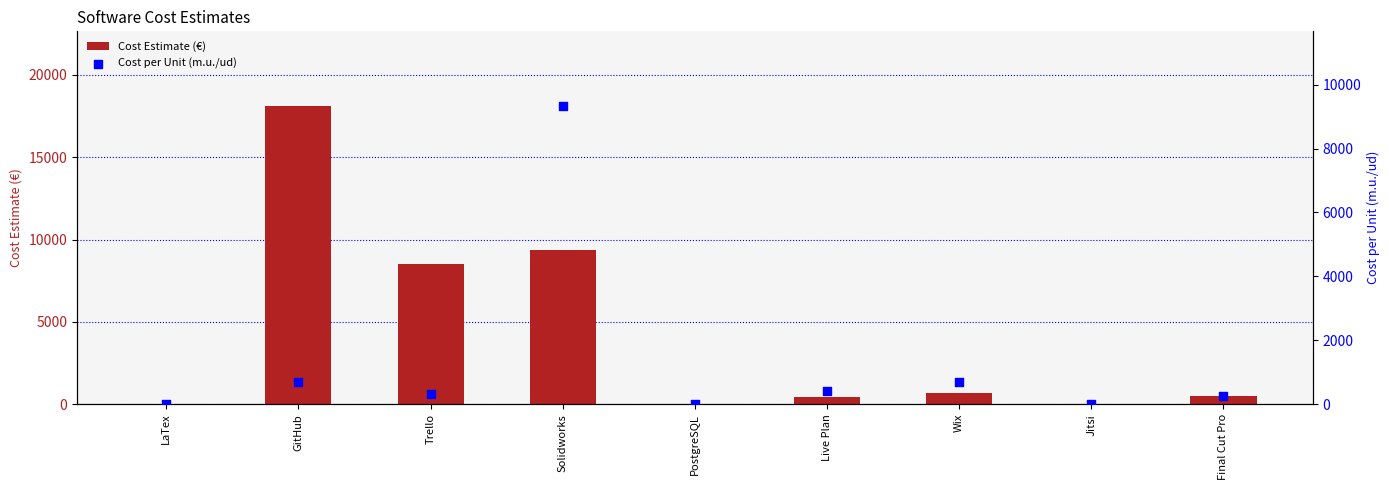

What are all the series names shown in the legend?

Cost Estimate (€), Cost per Unit (m.u./ud)